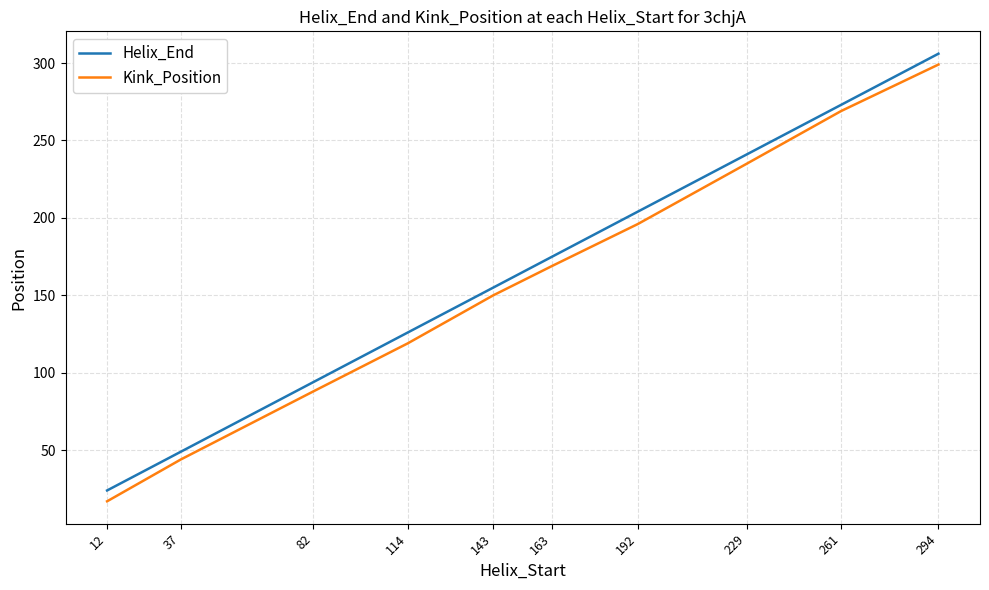

True or false: Helix_End and Kink_Position cross at least once.

False